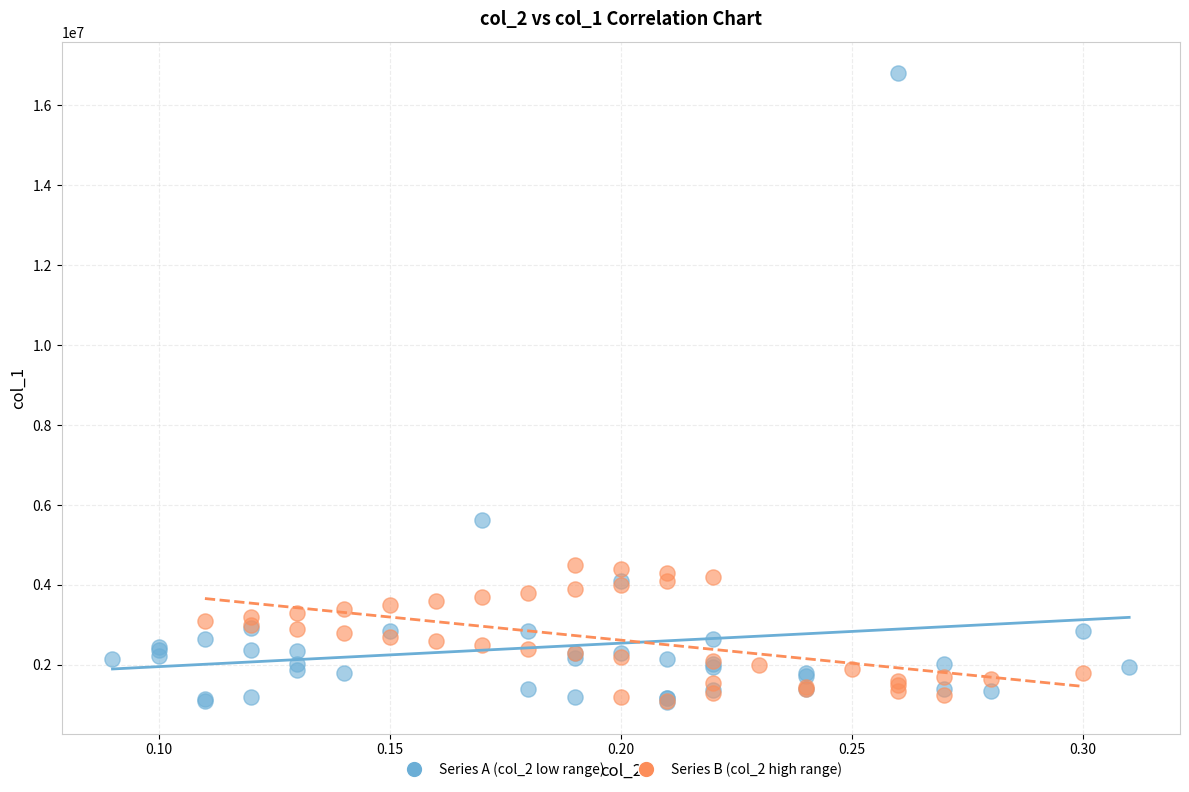

Which series contains the highest Y value?

Series A (col_2 low range)